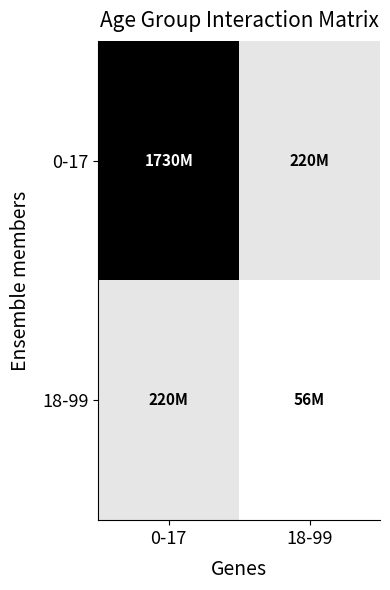

At how many categories does at least one series exceed 1582928617?

1